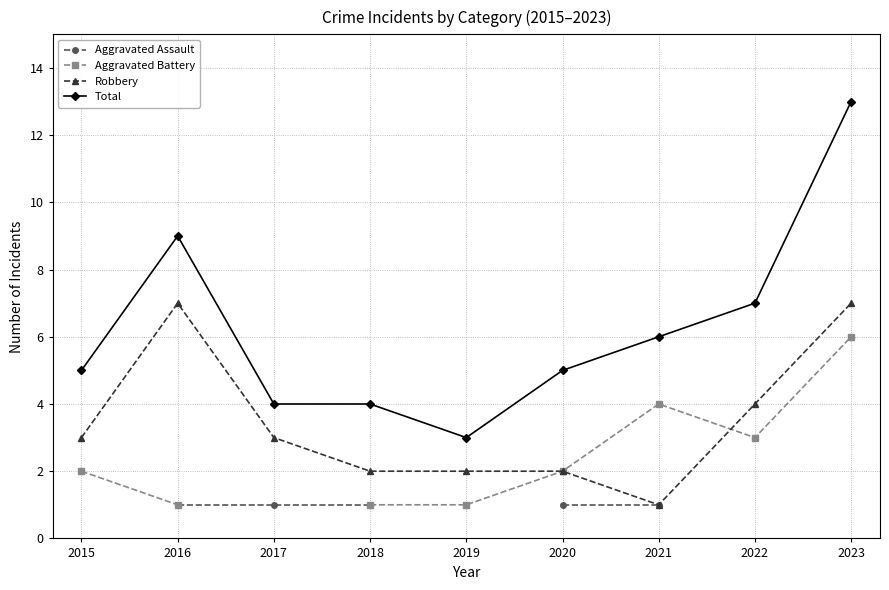

What value does the Aggravated Assault series have at 2021?

1.0